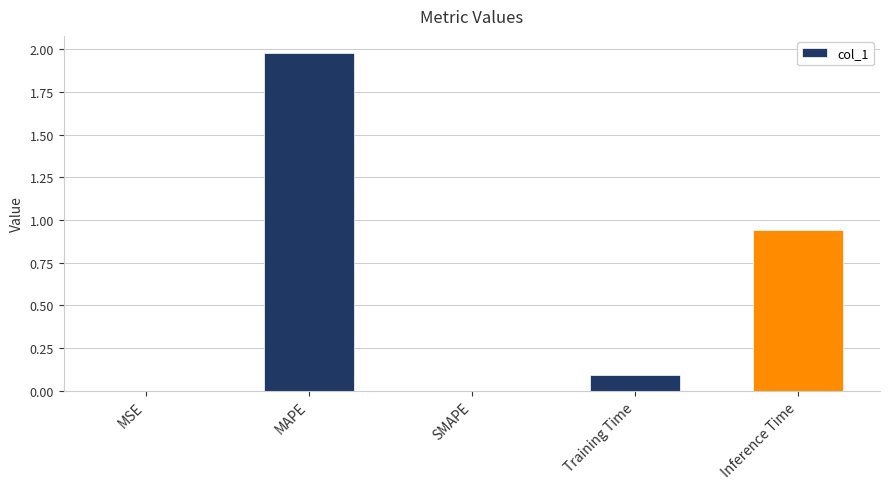

What is the sum of all values?

3.0